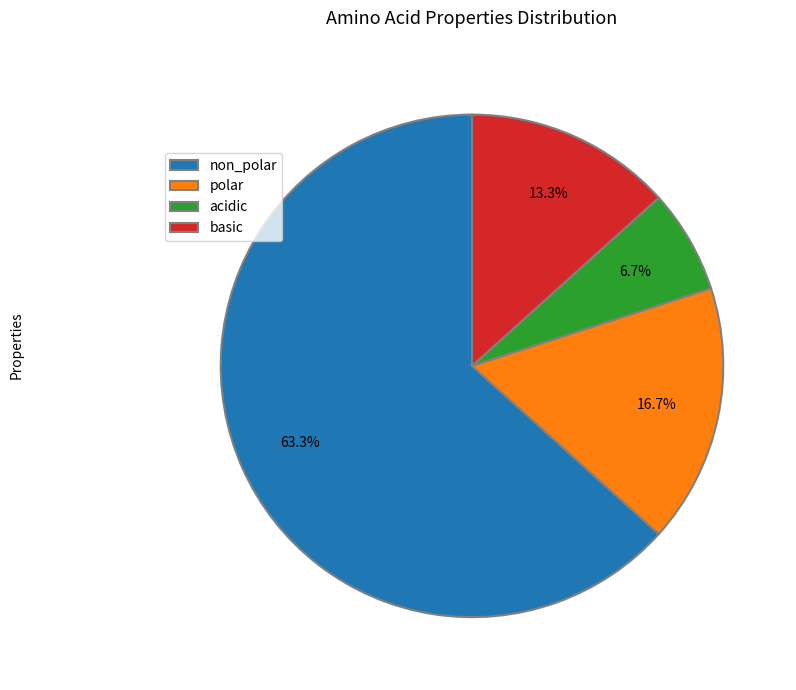

Is the sum of basic and acidic greater than half?

No